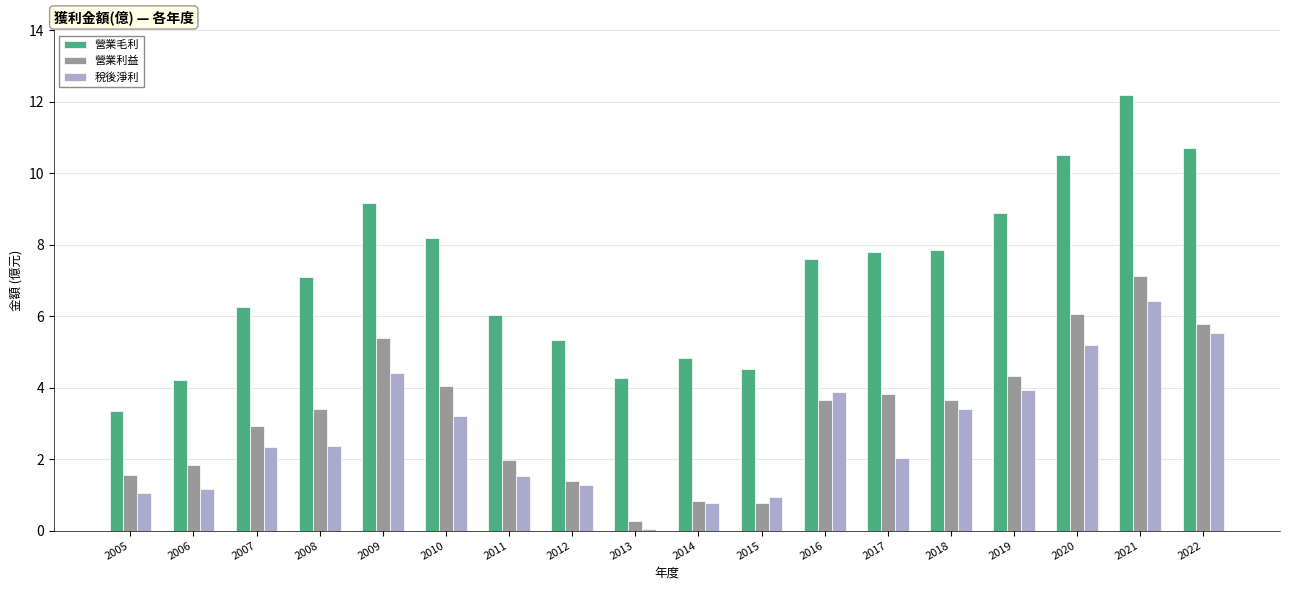

Which label corresponds to the largest value in the chart?

2021